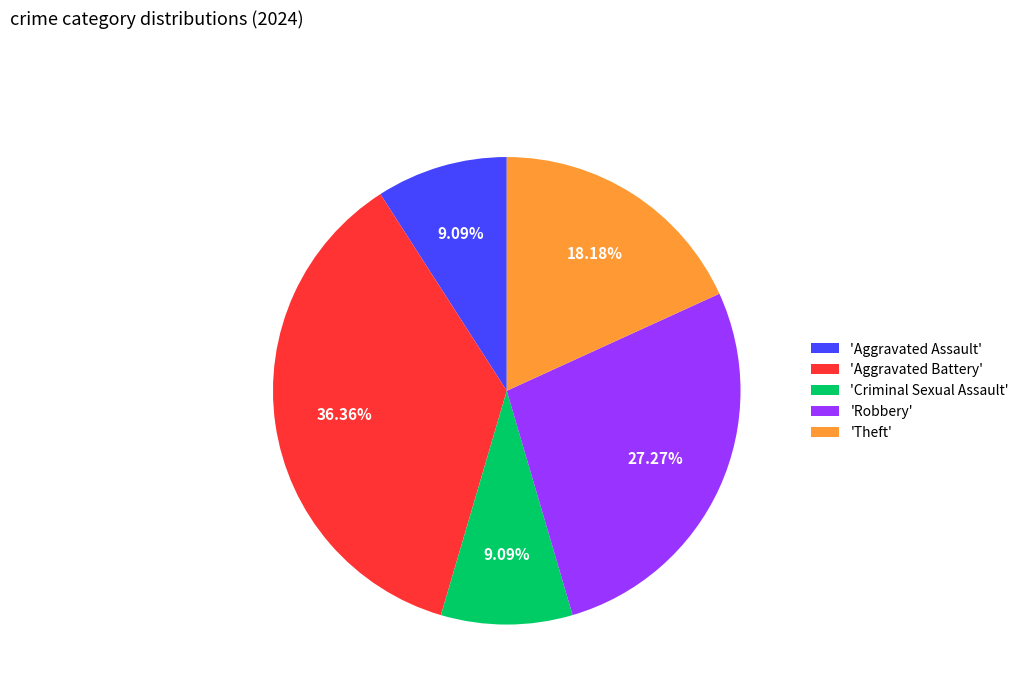

Is the sum of 'Aggravated Battery' and 'Theft' greater than half?

Yes